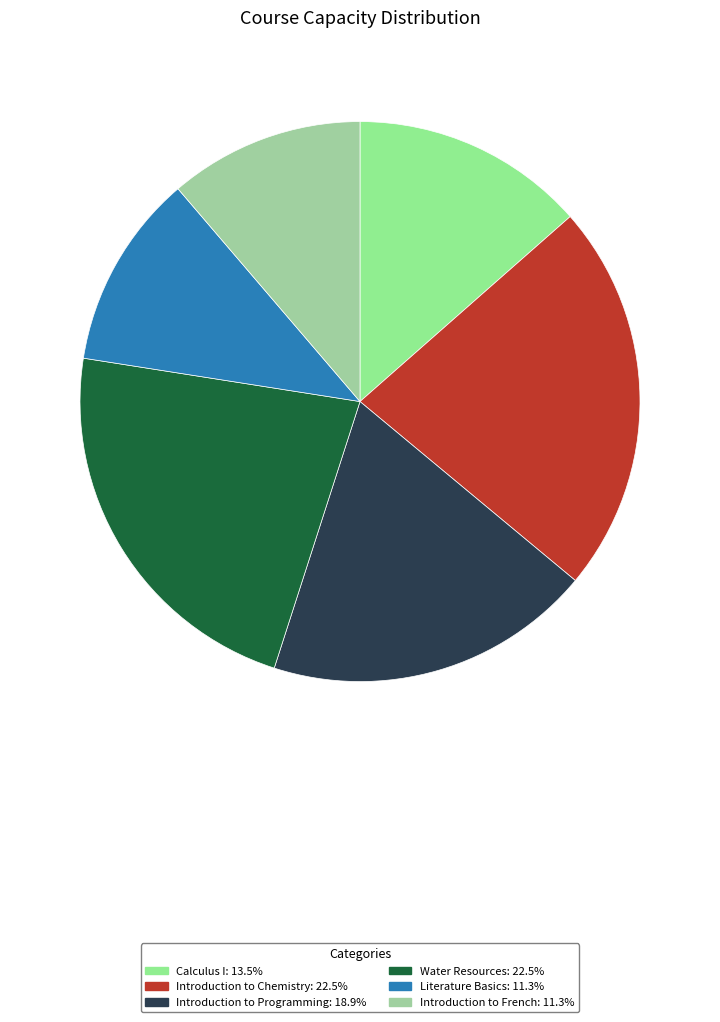

What is the total percentage of Introduction to Programming and Calculus I?

32.4%